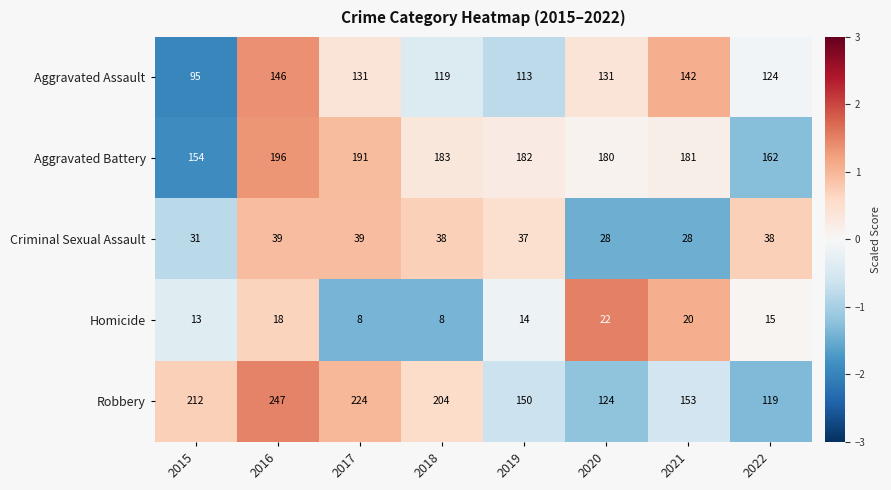

True or false: Aggravated Assault has a value of 113 at 2019.

True